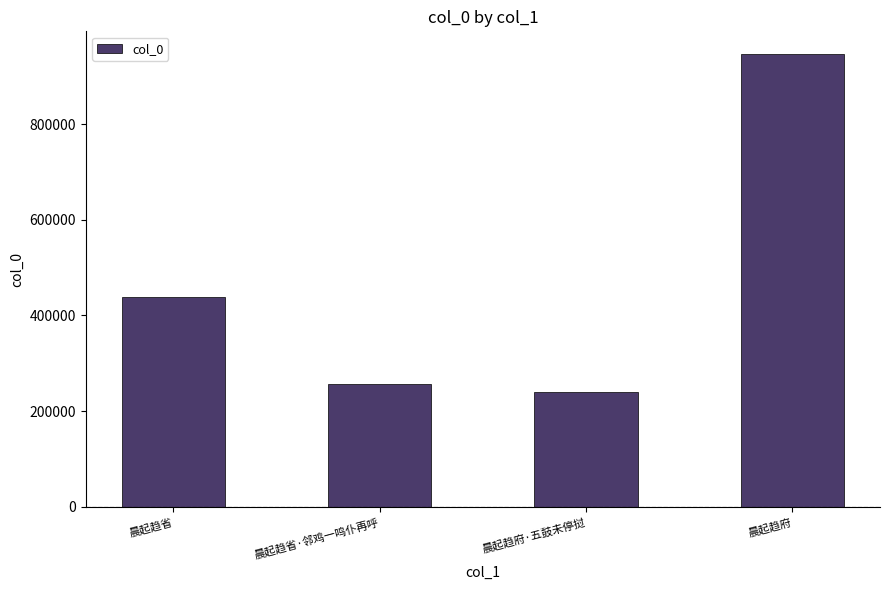

What is the label of the 3rd bar from the left?

晨起趋府·五鼓未停挝